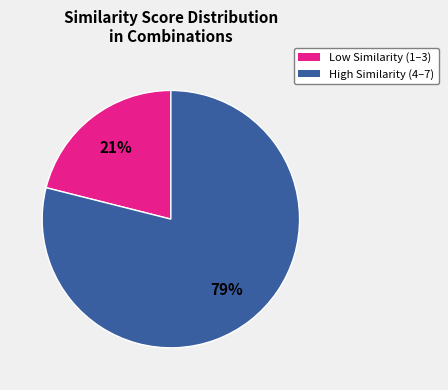

Count the number of slices in the pie.

2